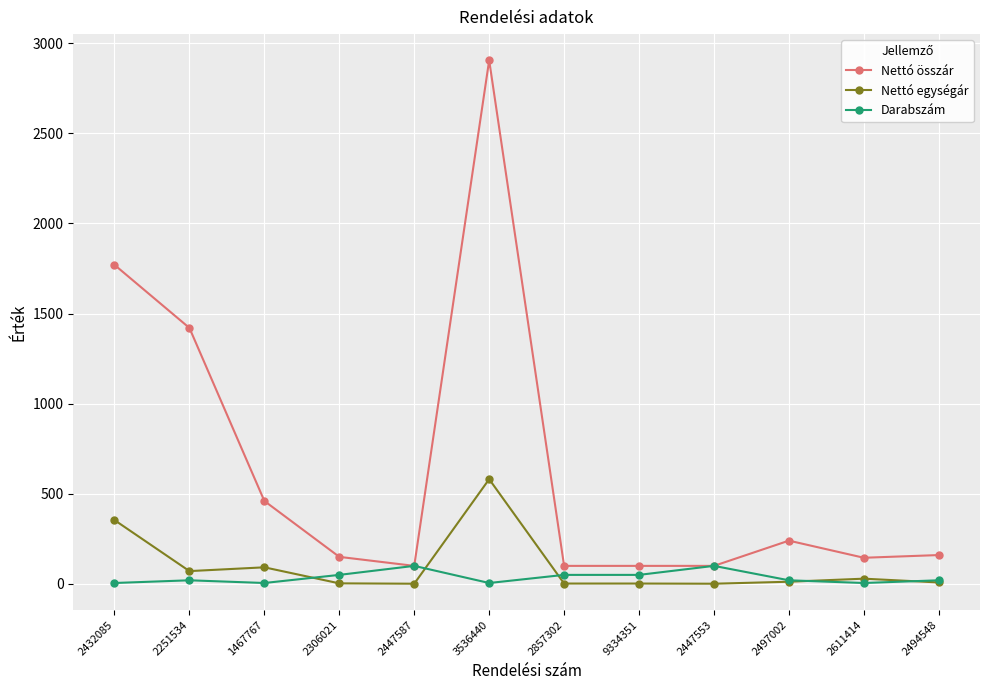

True or false: Nettó összár and Nettó egységár intersect in this chart.

False